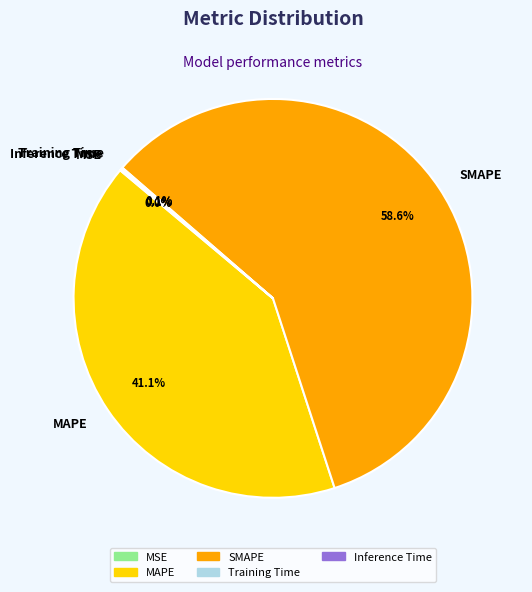

True or false: MAPE accounts for 41% of the total.

True